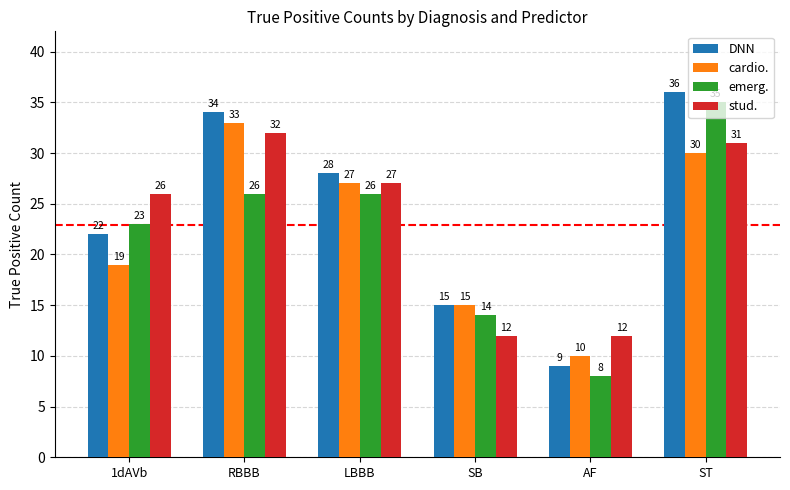

How many groups of bars are there?

6